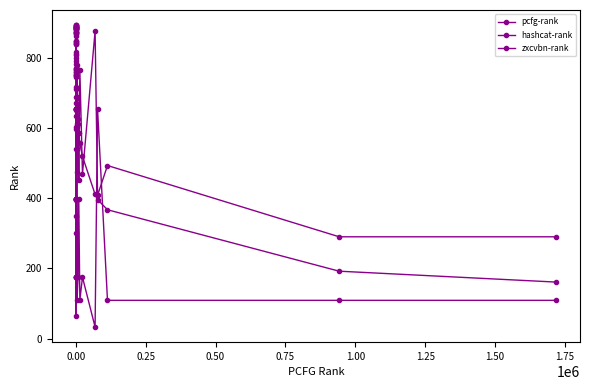

How many lines are shown in the chart?

3